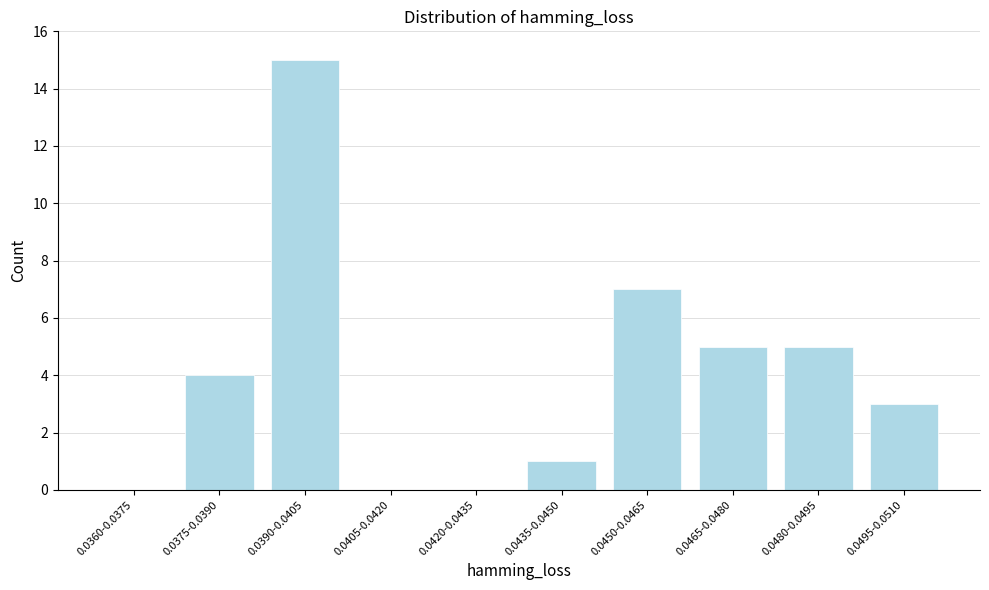

Reading right to left, transcribe all the data shown in this chart.

0.0495-0.0510=3	0.0480-0.0495=5	0.0465-0.0480=5	0.0450-0.0465=7	0.0435-0.0450=1	0.0420-0.0435=0	0.0405-0.0420=0	0.0390-0.0405=15	0.0375-0.0390=4	0.0360-0.0375=0